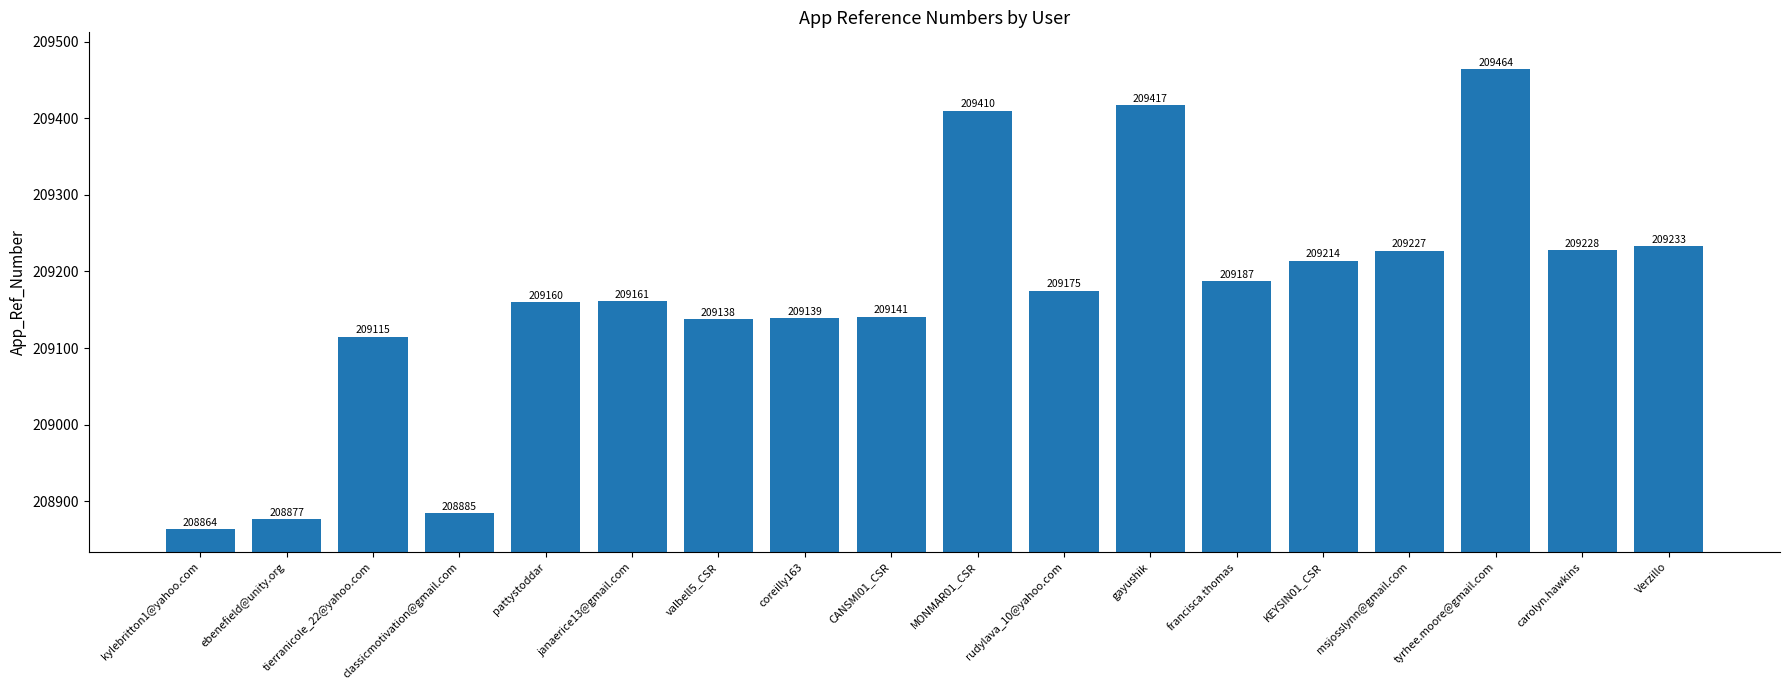

What is the greatest value displayed?

209464